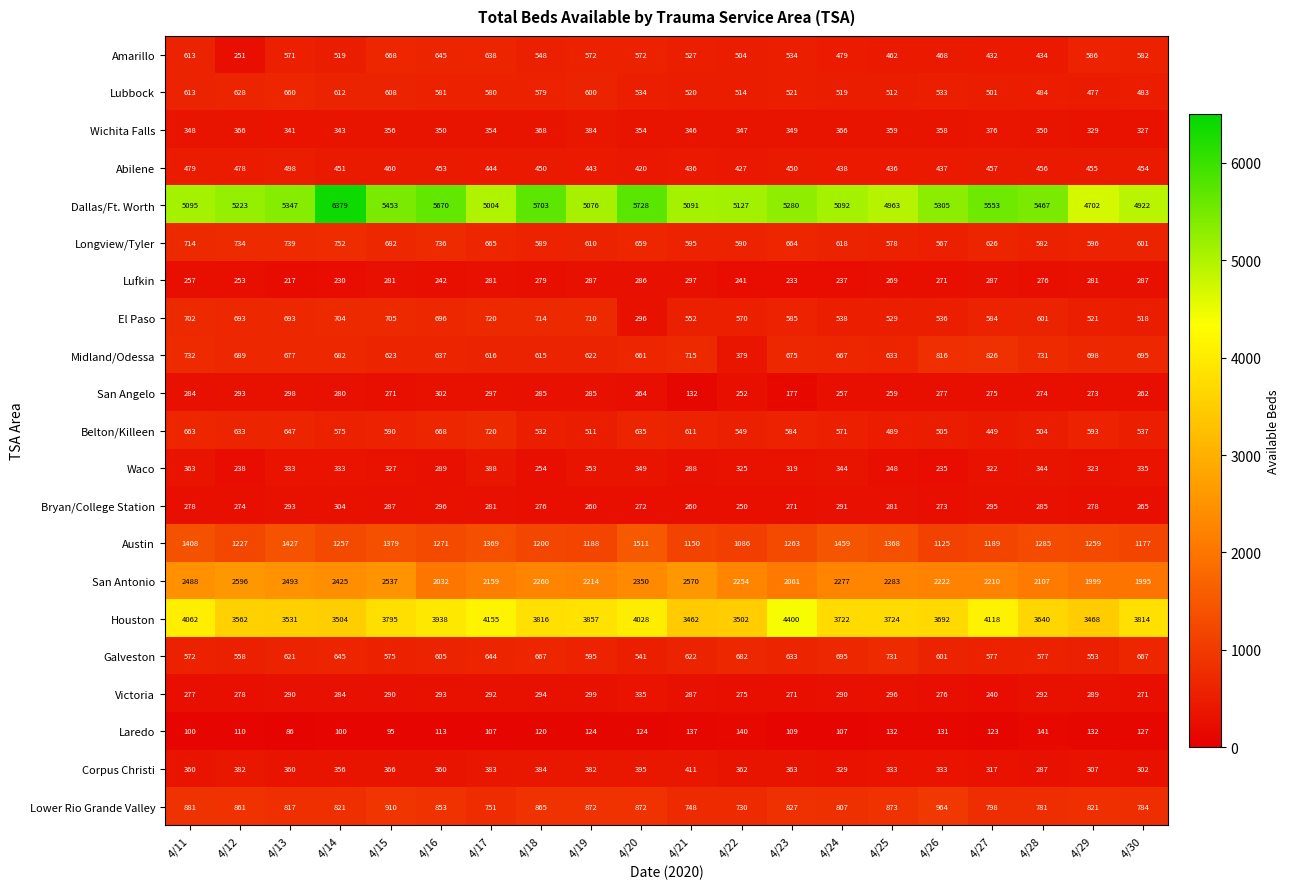

What is the total value across all series at 4/21?

19757